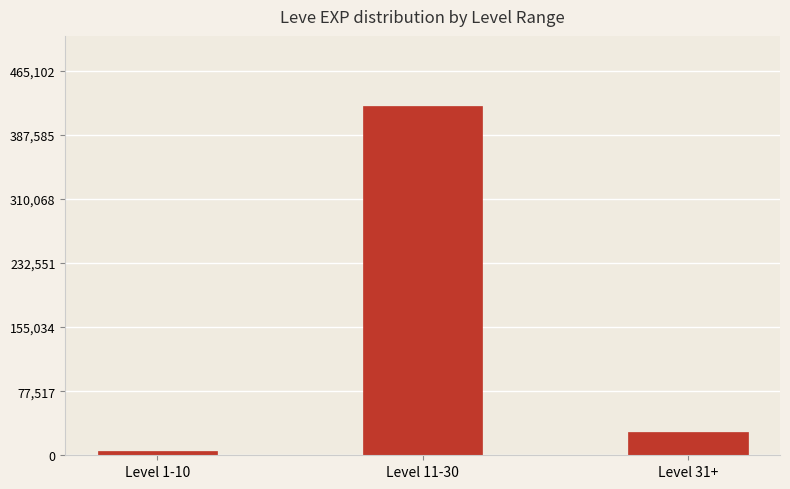

Read the value at Level 1-10, to the nearest 100.

5700